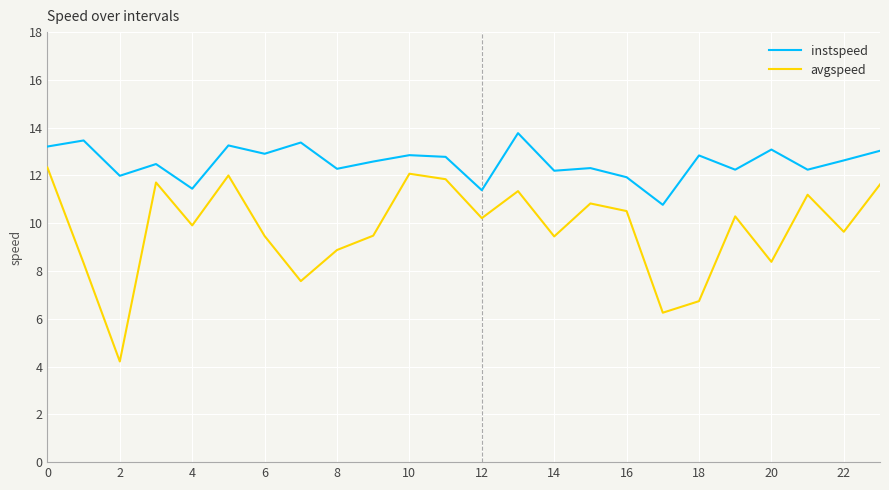

True or false: avgspeed and instspeed cross at least once.

False